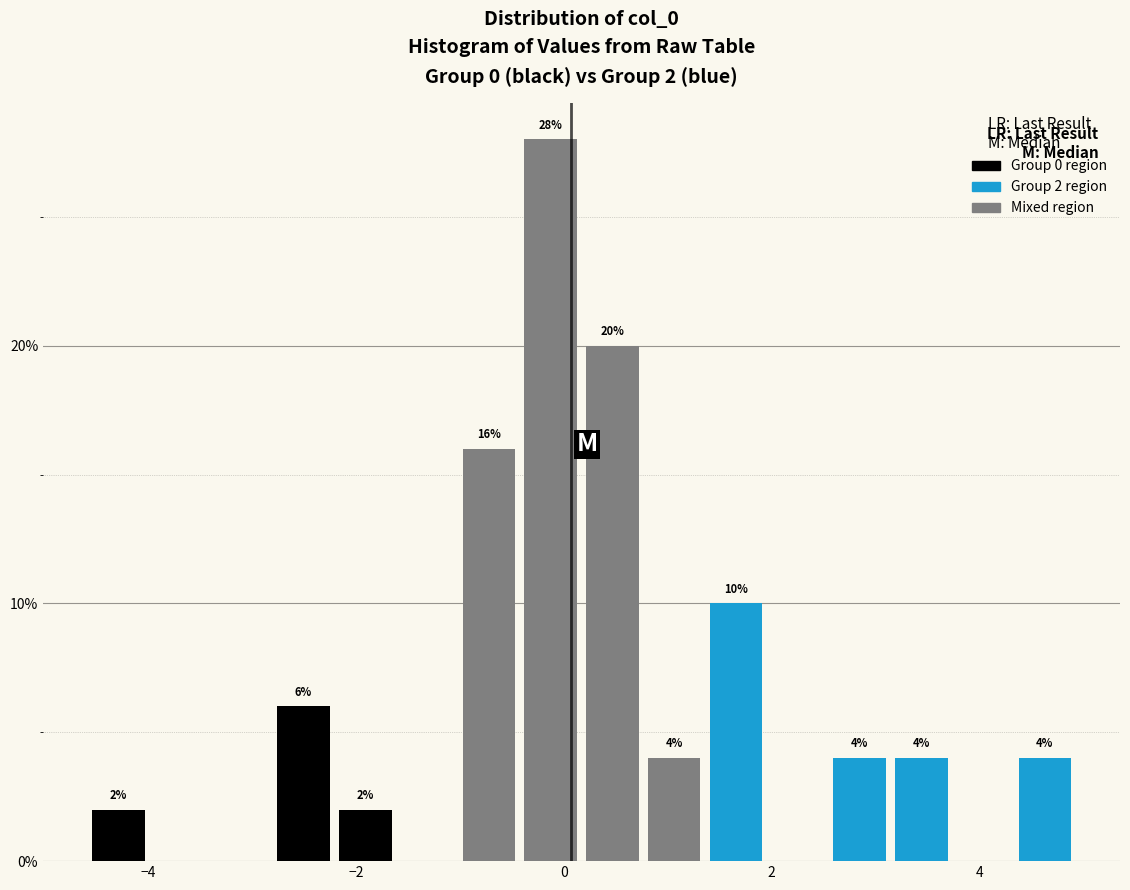

Read against the x-axis, roughly where is the centre of the tallest bar?

-0.2